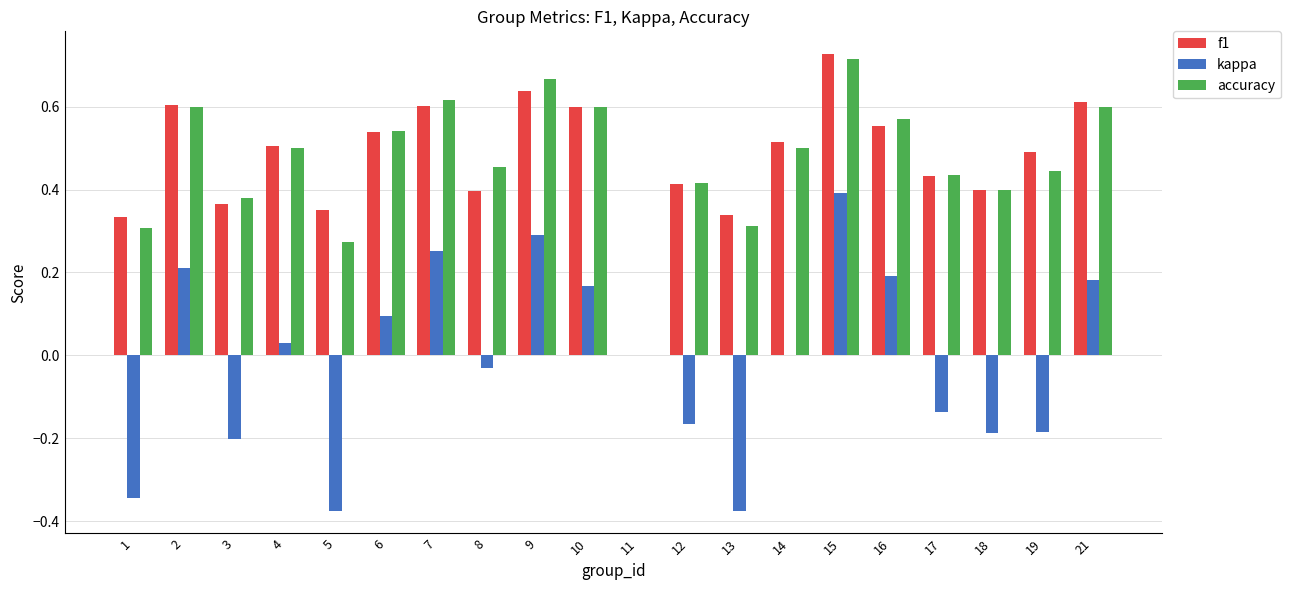

Is it true that kappa equals -0.2 at 18?

True